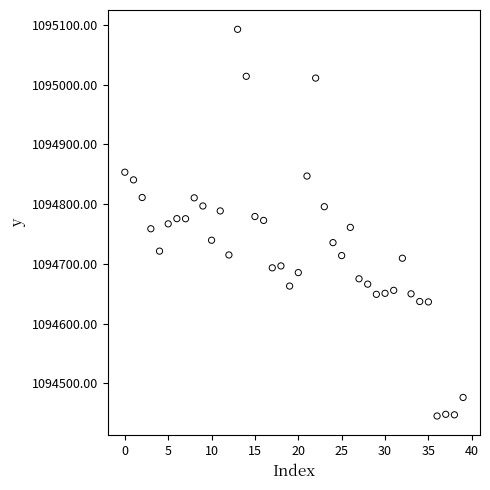

What is the range of Y values (max minus min)?

646.9